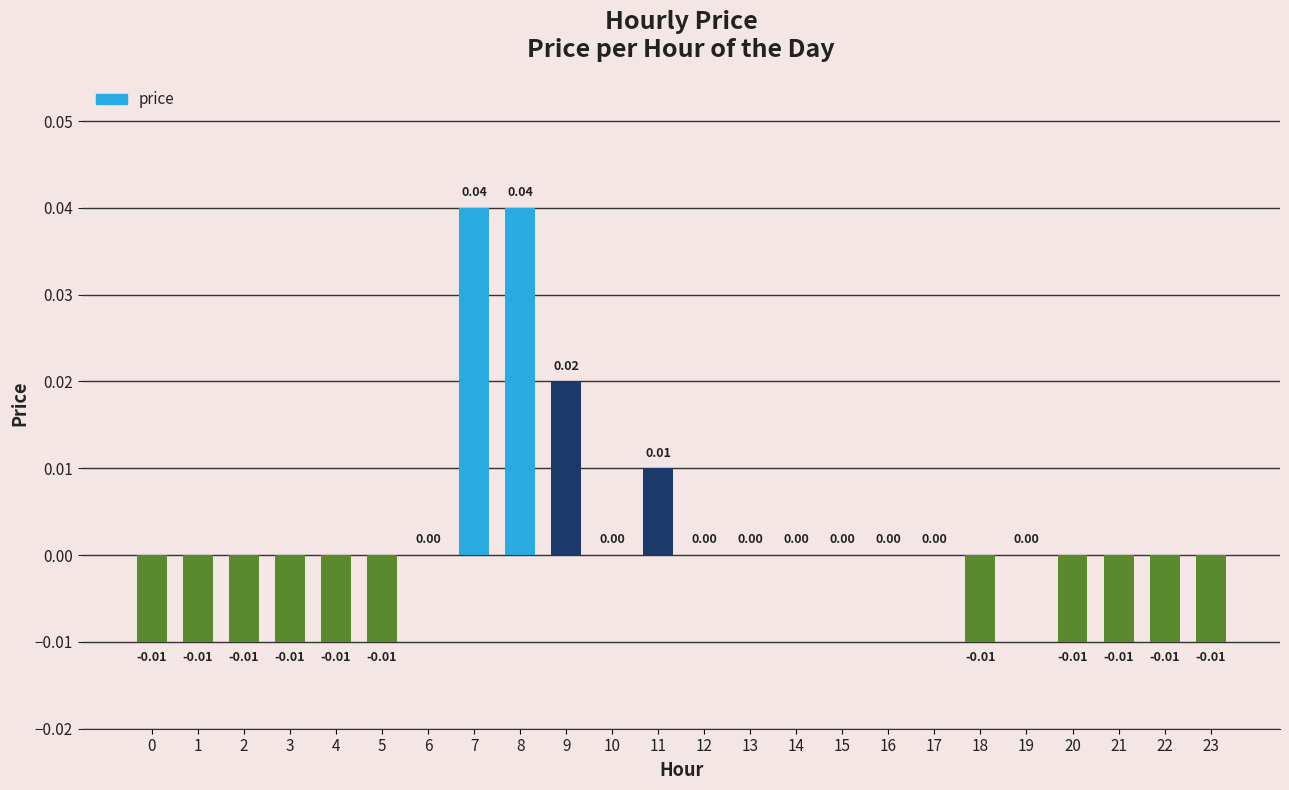

Between 8 and 14, which is larger?

8